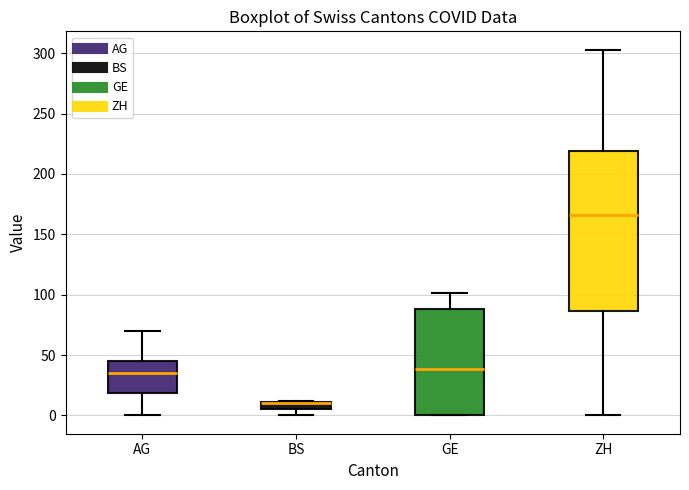

Where is the upper edge of the box for AG on the y-axis? The values are not printed on the chart, so give them approximately, as read against the axis.

45